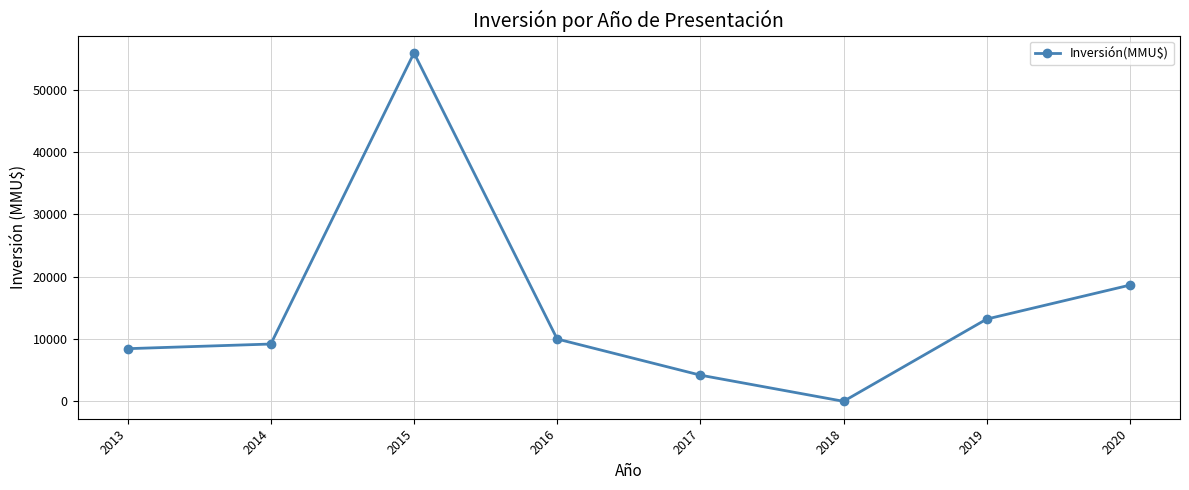

Rank the categories by value from lowest to highest.

2018, 2017, 2013, 2014, 2016, 2019, 2020, 2015